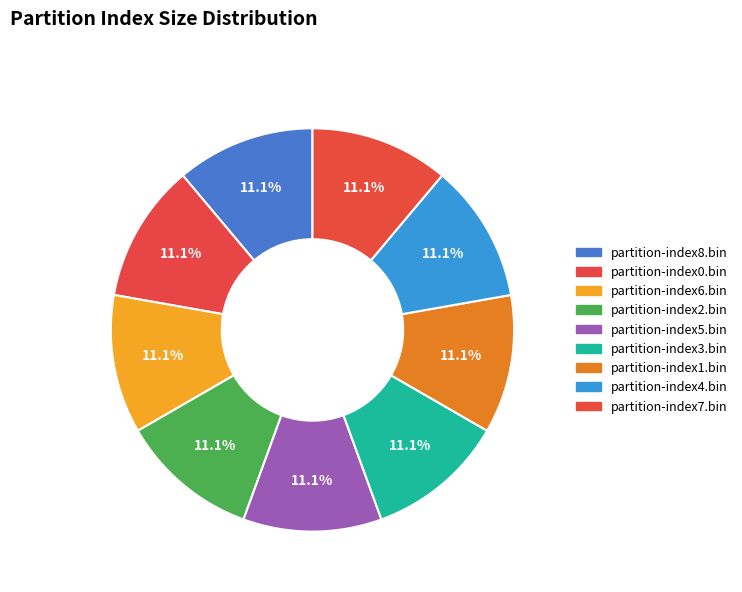

How many segments does this pie chart have?

9